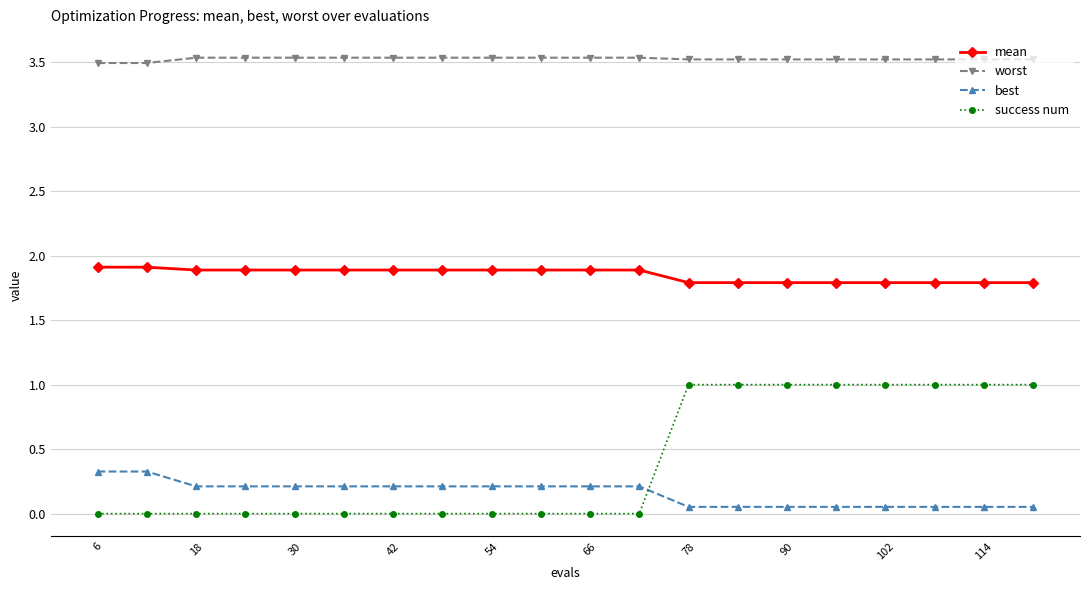

Which series has the largest total across all categories?

worst